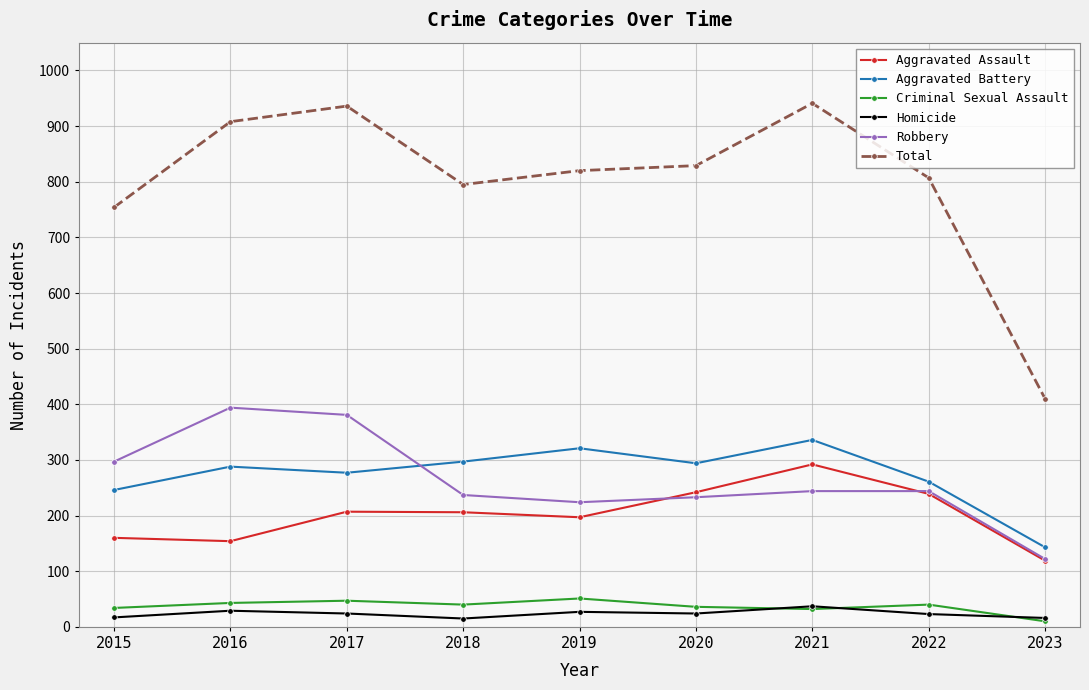

The value of Aggravated Battery at 2022 is 261. True or false?

True